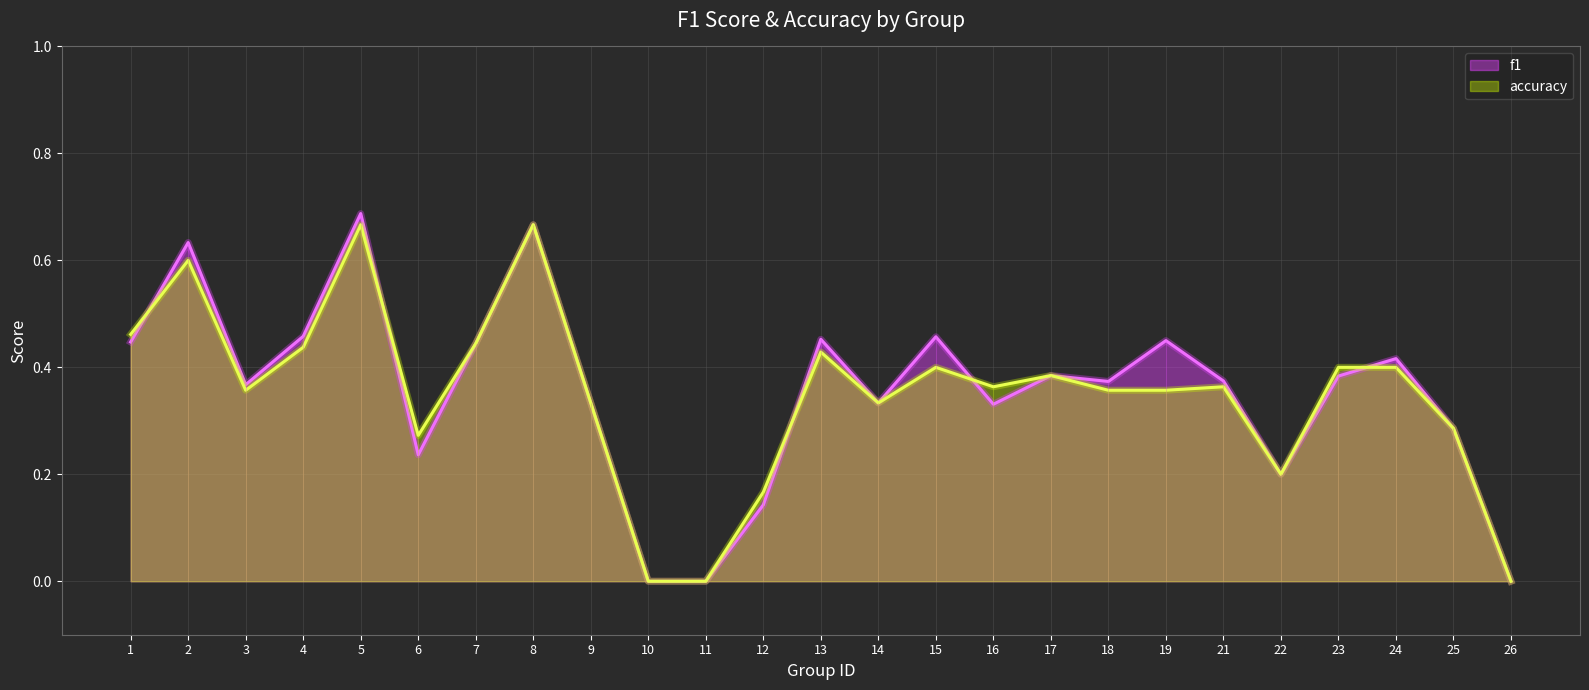

Rank the series by their average value, from lowest to highest.

accuracy, f1